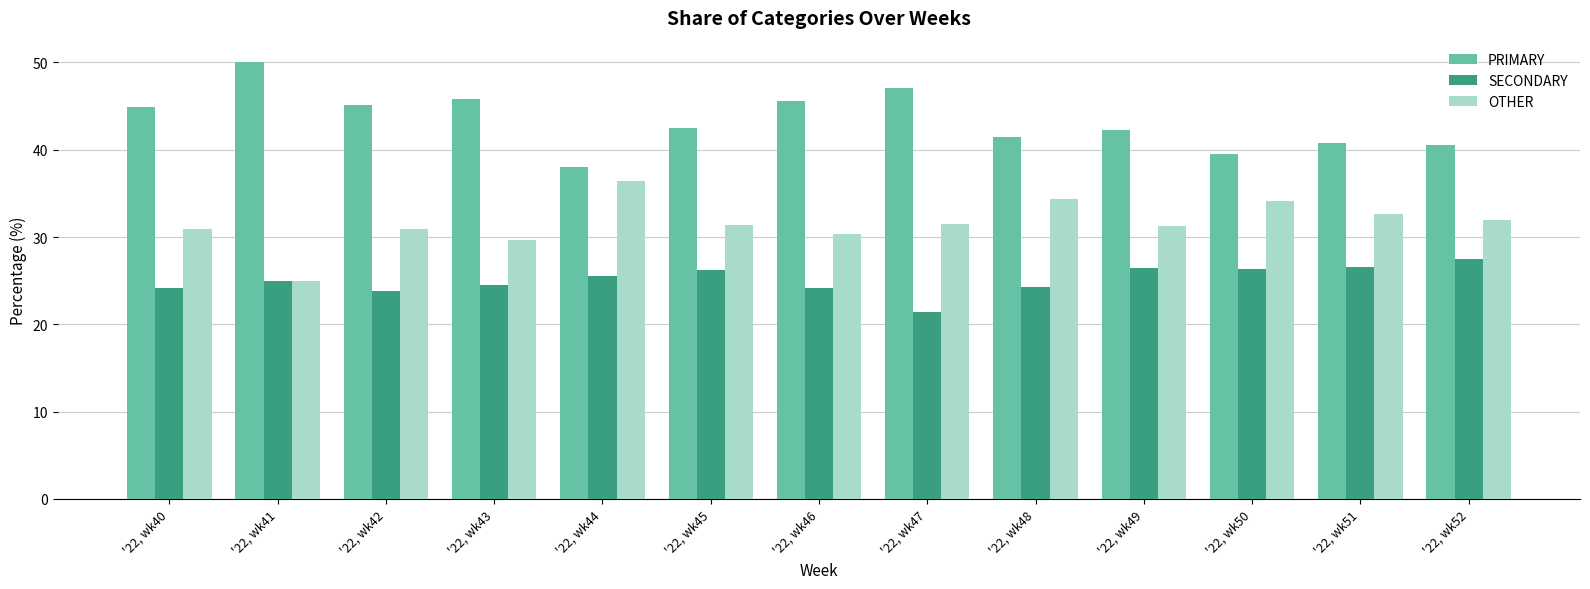

How many bars are there in total?

39